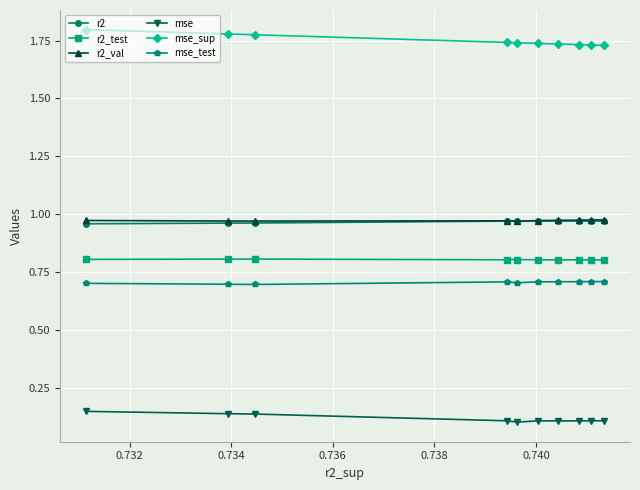

What are all the series names shown in the legend?

r2, r2_test, r2_val, mse, mse_sup, mse_test